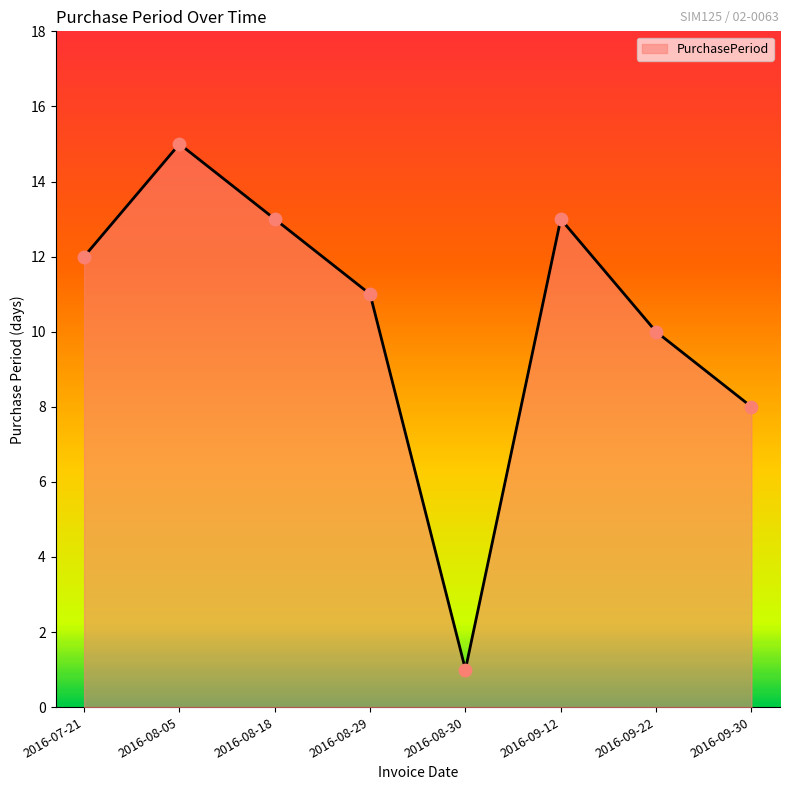

Approximately how many times larger is the value at 2016-09-22 compared to 2016-08-05?

0.7